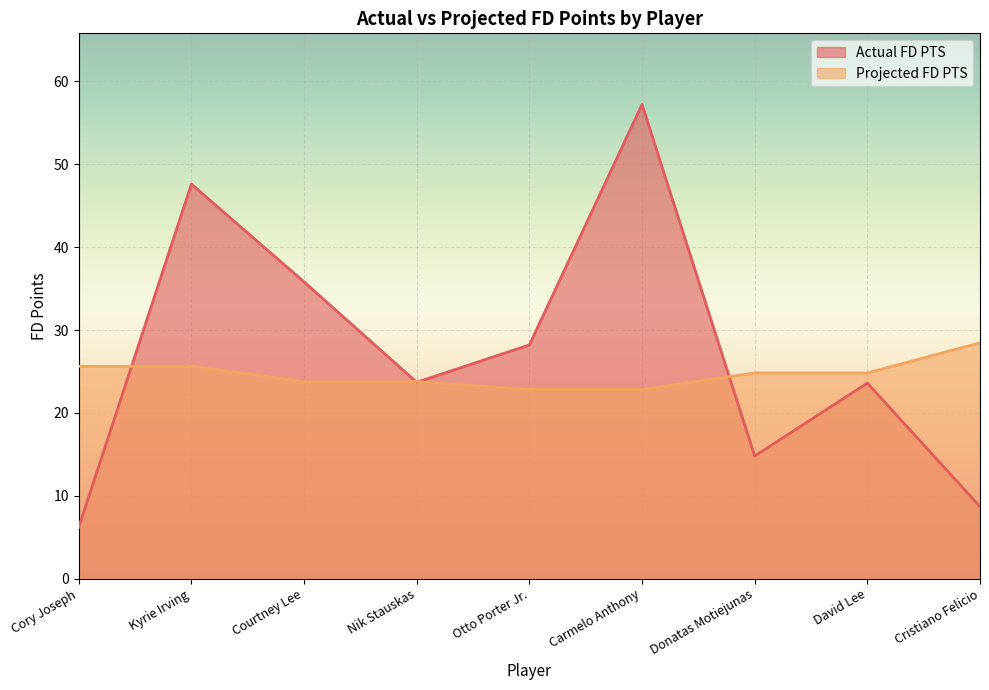

What is the value of the Actual FD PTS point at the 1st from the left?

6.2